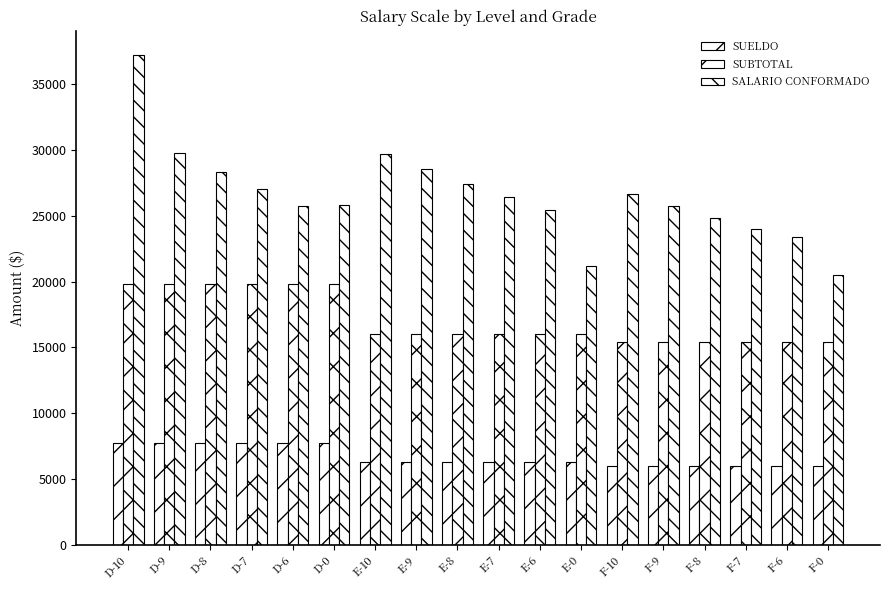

What is the average value of the SUBTOTAL series?

17075